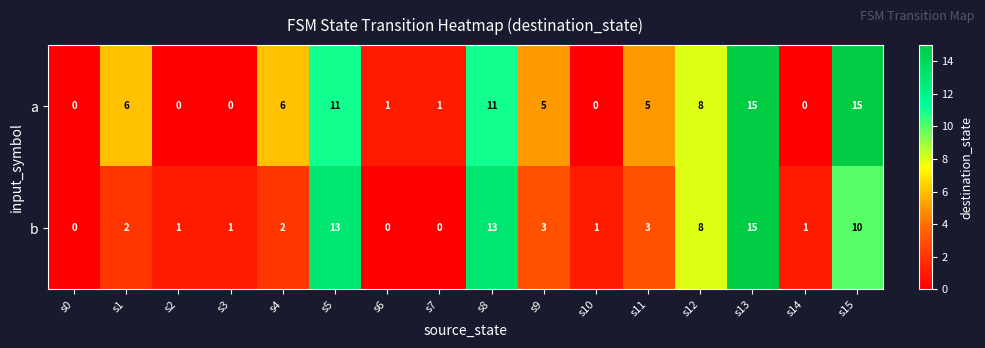

True or false: a has a value of 8 at s5.

False